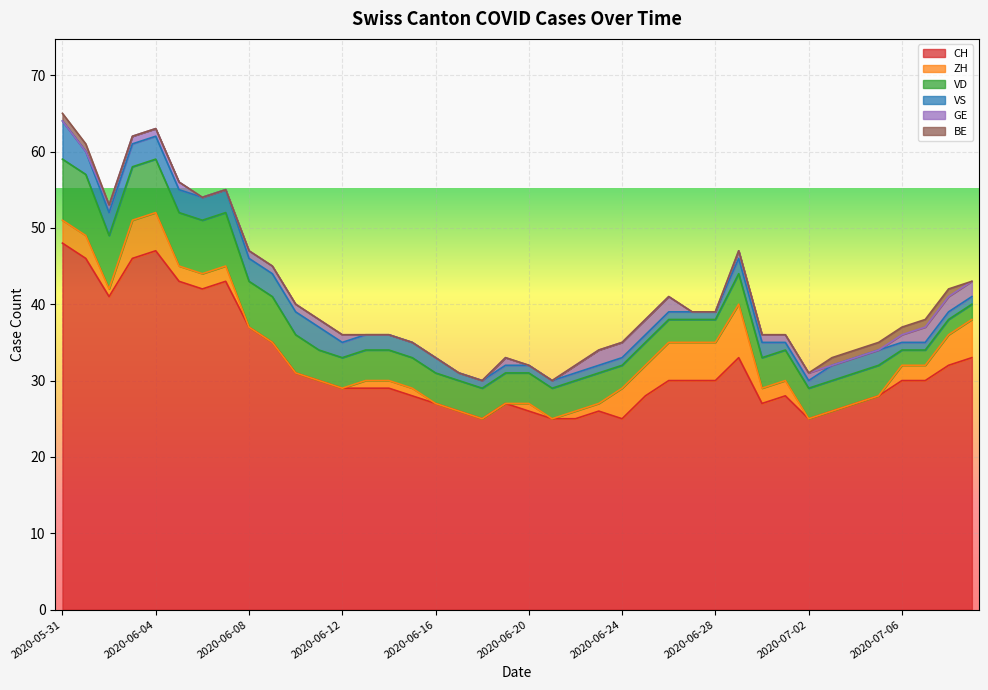

Reading right to left, what are all the values shown in this chart?

CH: 33	32	30	30	28	27	26	25	28	27	33	30	30	30	28	25	26	25	25	26	27	25	26	27	28	29	29	29	30	31	35	37	43	42	43	47	46	41	46	48
ZH: 5	4	2	2	0	0	0	0	2	2	7	5	5	5	4	4	1	1	0	1	0	0	0	0	1	1	1	0	0	0	0	0	2	2	2	5	5	1	3	3
VD: 2	2	2	2	4	4	4	4	4	4	4	3	3	3	3	3	4	4	4	4	4	4	4	4	4	4	4	4	4	5	6	6	7	7	7	7	7	7	8	8
VS: 1	1	1	1	2	2	2	1	1	2	2	1	1	1	1	1	1	1	1	1	1	1	1	2	2	2	2	2	3	3	3	3	3	3	3	3	3	3	3	5
GE: 2	2	2	1	0	0	0	1	1	1	1	0	0	2	2	2	2	1	0	0	1	0	0	0	0	0	0	1	1	1	1	1	0	0	1	1	1	1	0	0
BE: 0	1	1	1	1	1	1	0	0	0	0	0	0	0	0	0	0	0	0	0	0	0	0	0	0	0	0	0	0	0	0	0	0	0	0	0	0	0	1	1